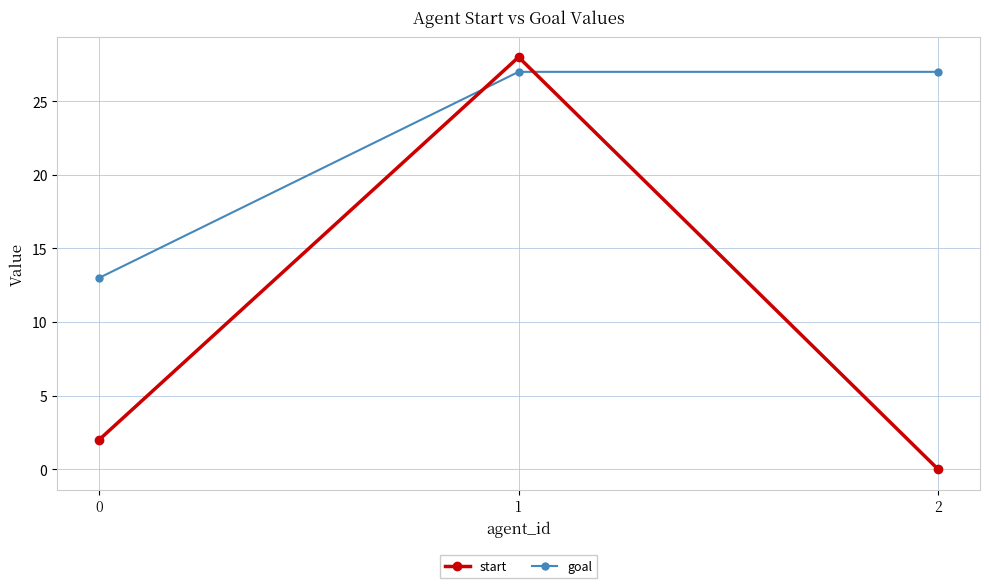

How many values in the goal series are below 27?

1